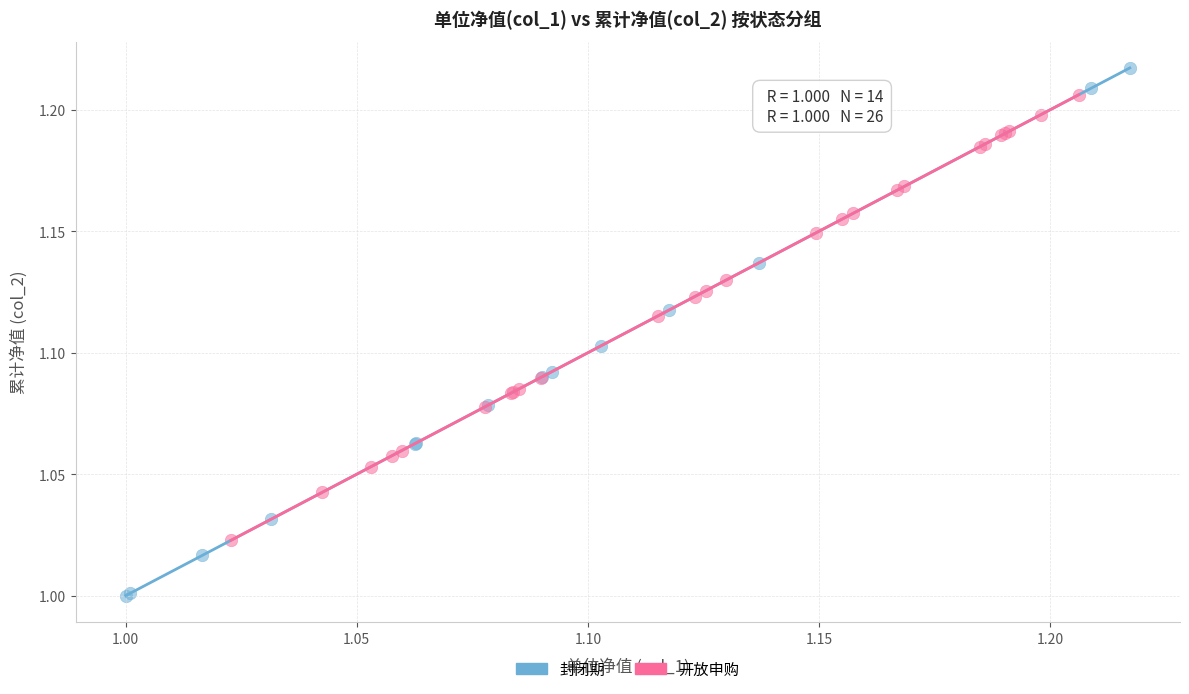

Which series contains the lowest Y value?

封闭期